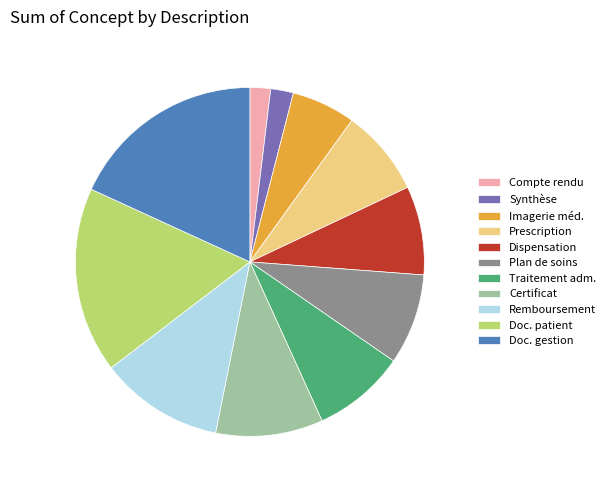

Which category has the biggest portion of the pie?

Doc. gestion